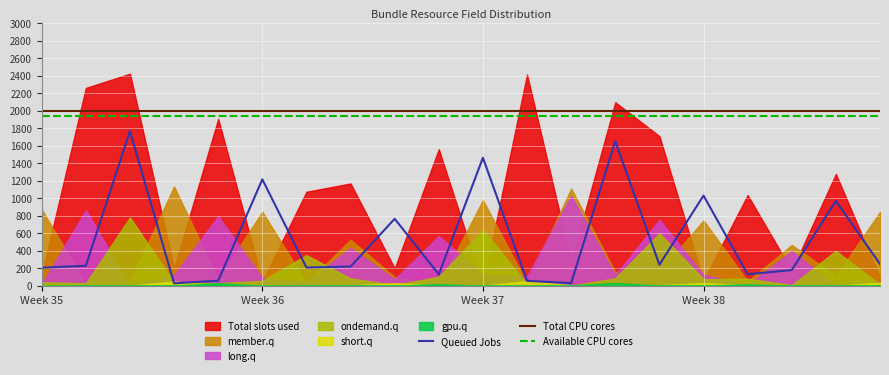

True or false: Available CPU cores and Queued Jobs cross at least once.

False